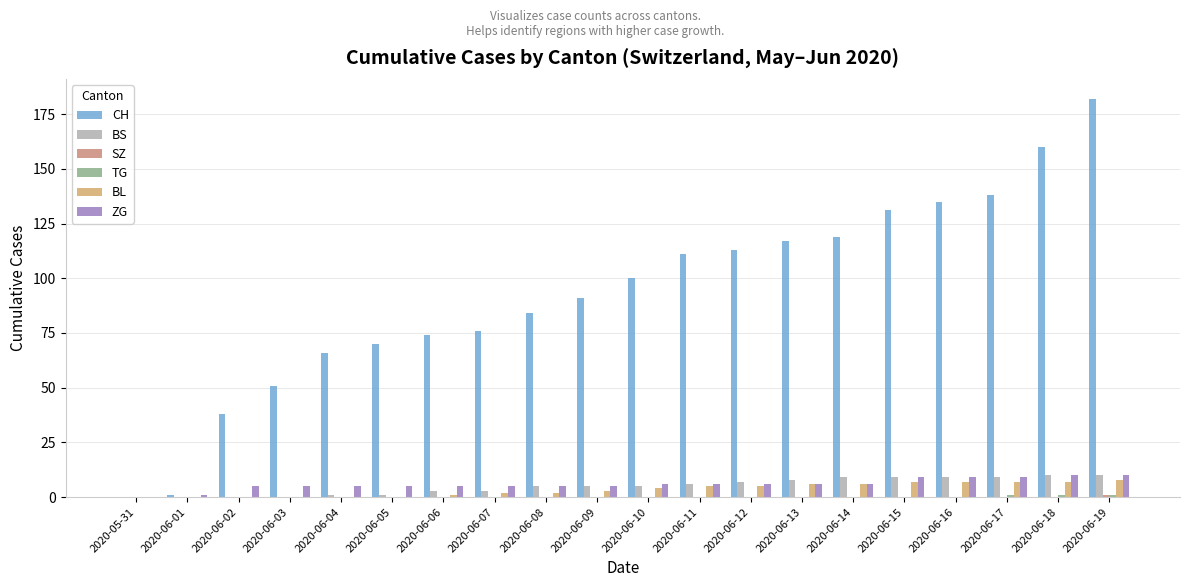

Which category has the lowest value across all series?

2020-05-31